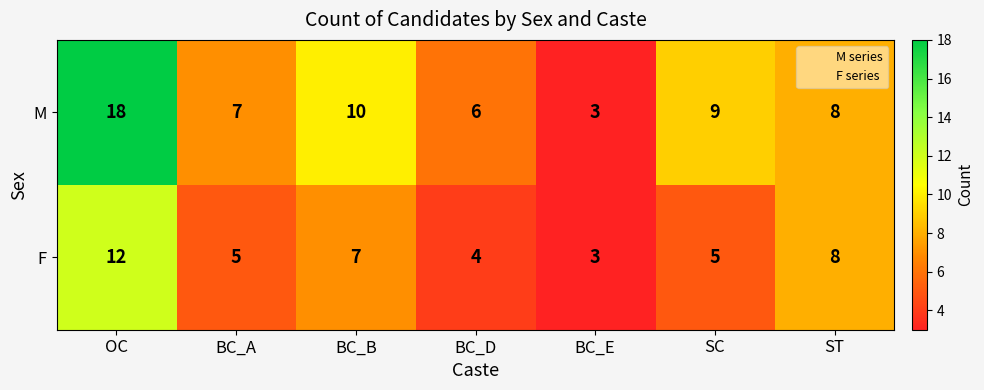

The M series shows 14 at ST. True or false?

False